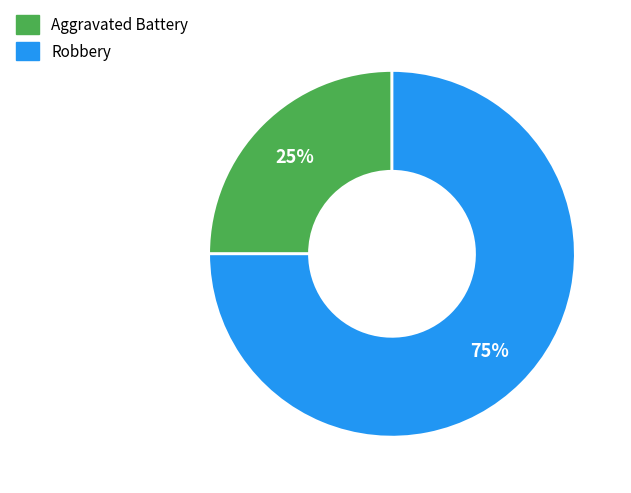

Is there a majority slice in this chart?

Yes